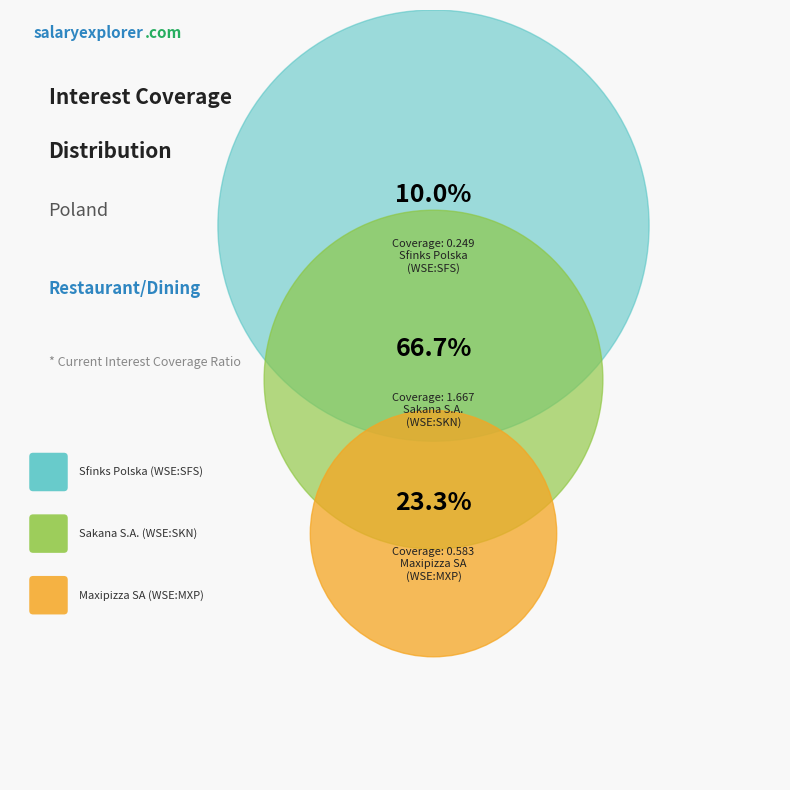

Is Maxipizza SA (WSE:MXP) the majority of the pie?

No